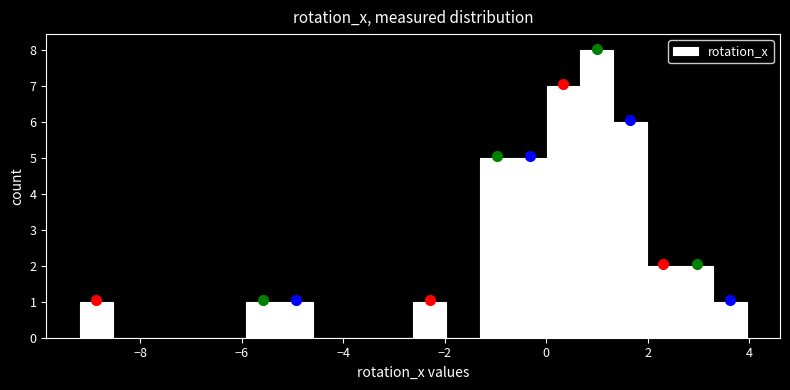

Read against the x-axis, roughly where is the centre of the tallest bar?

1.0